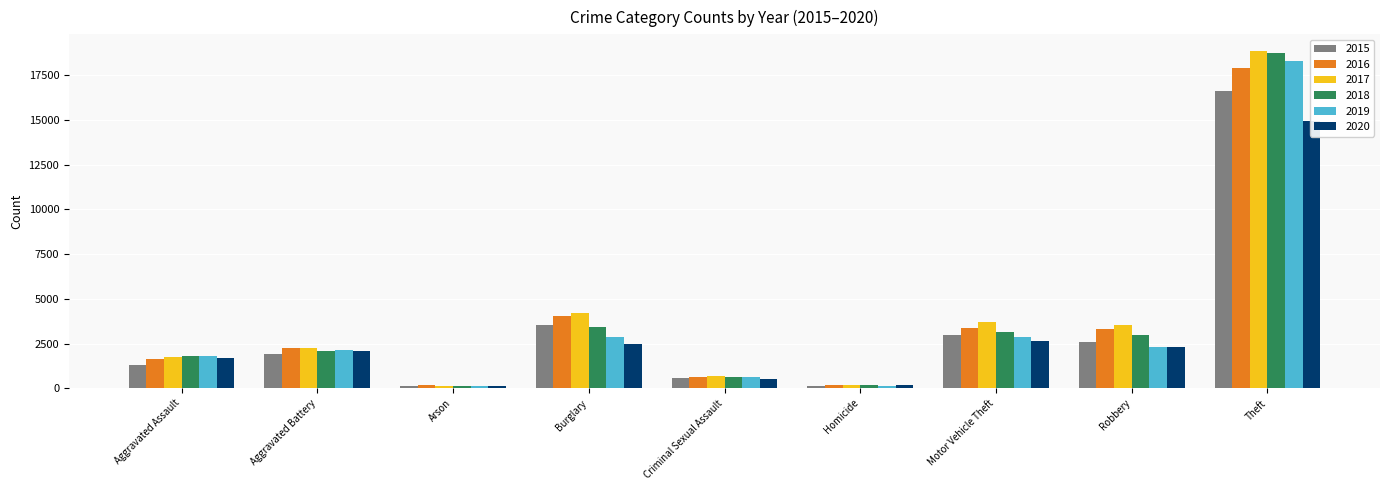

At which label does 2018 reach its minimum?

Arson